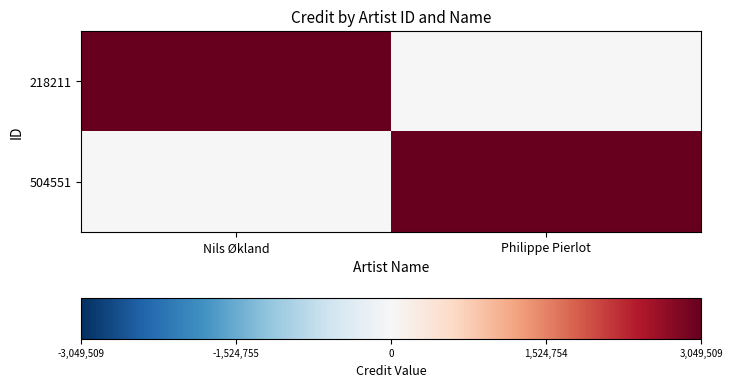

At how many categories does at least one series exceed 718649?

2